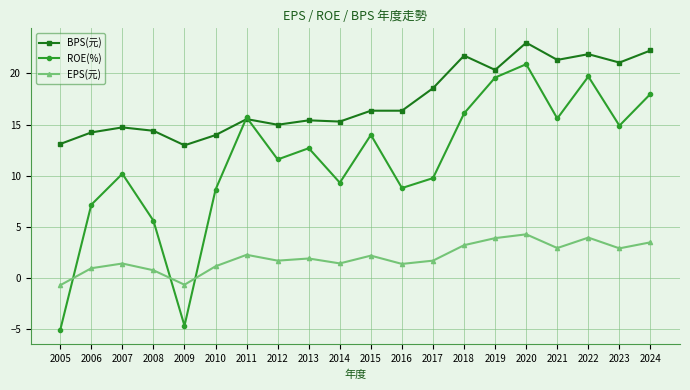

How many values in the ROE(%) series are below 12?

10